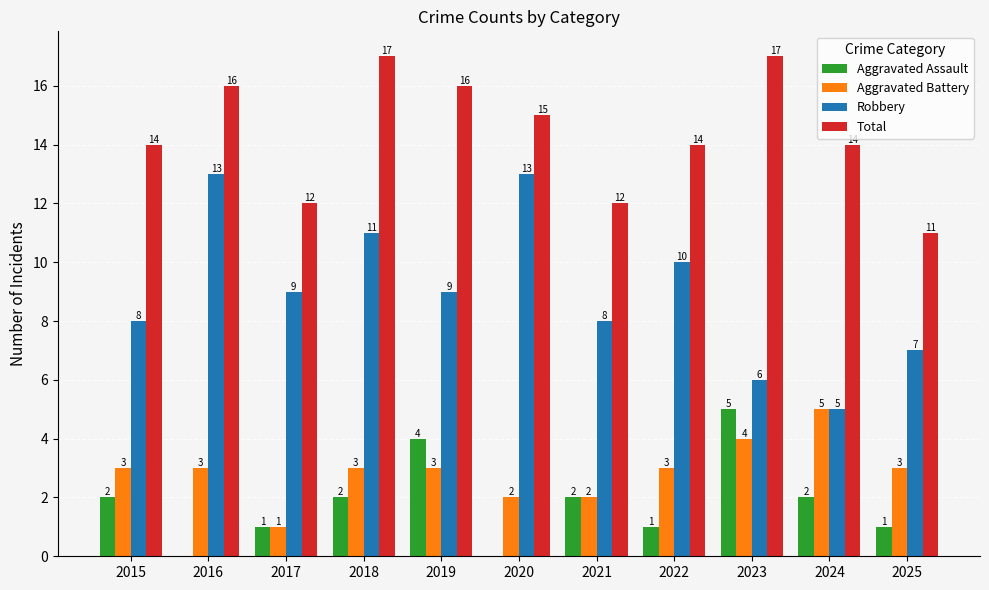

What are all the series names shown in the legend?

Aggravated Assault, Aggravated Battery, Robbery, Total